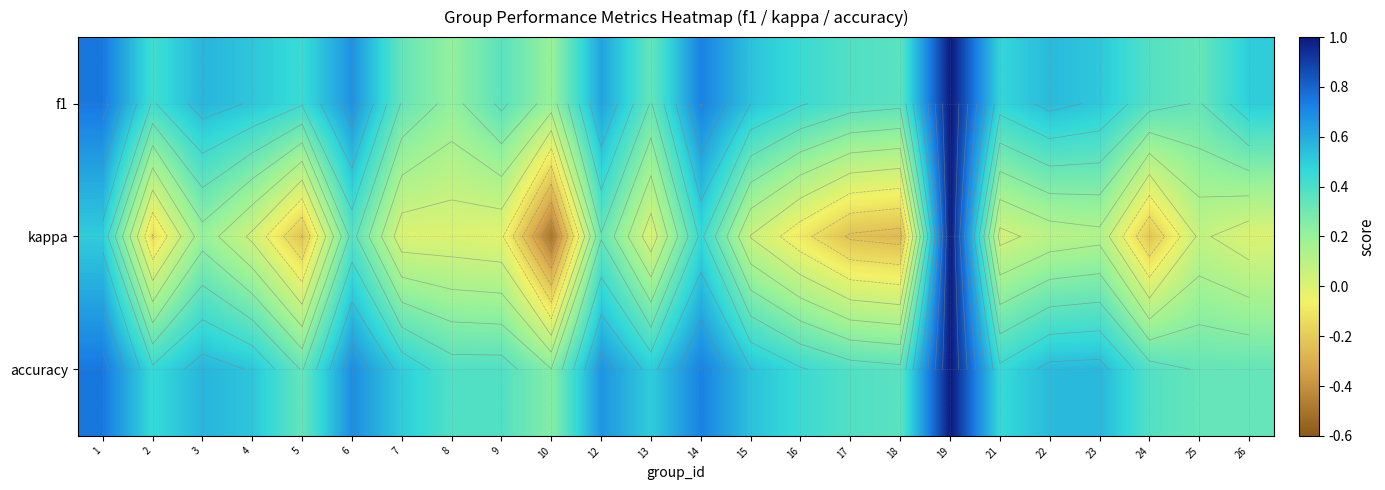

Which has a higher value, 18 or 21?

21